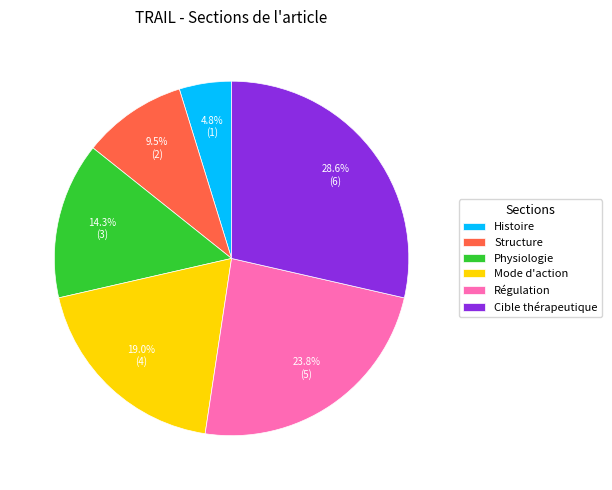

To the nearest percent, what is the average slice percentage?

17%